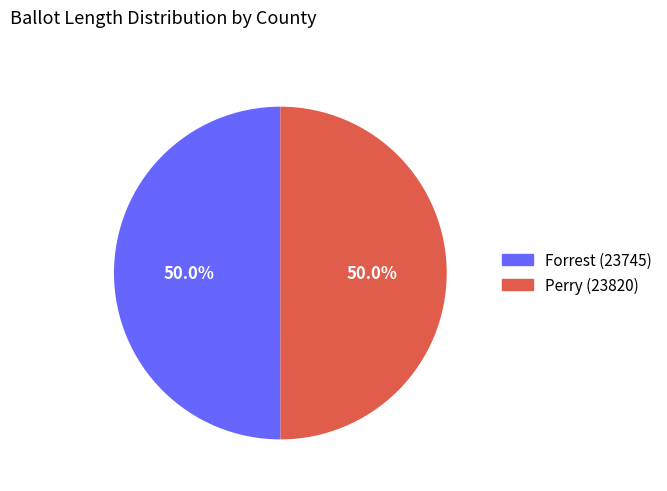

What percentage is the Forrest (23745) slice, to the nearest percent?

50%